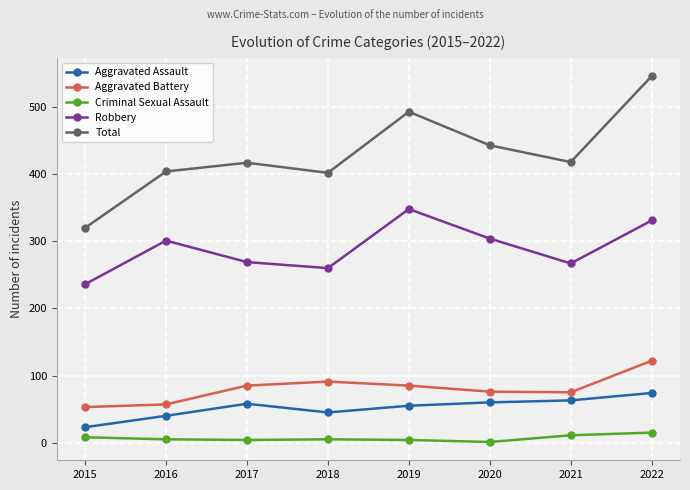

What is the difference between the maximum and second lowest values in the Criminal Sexual Assault series?

11